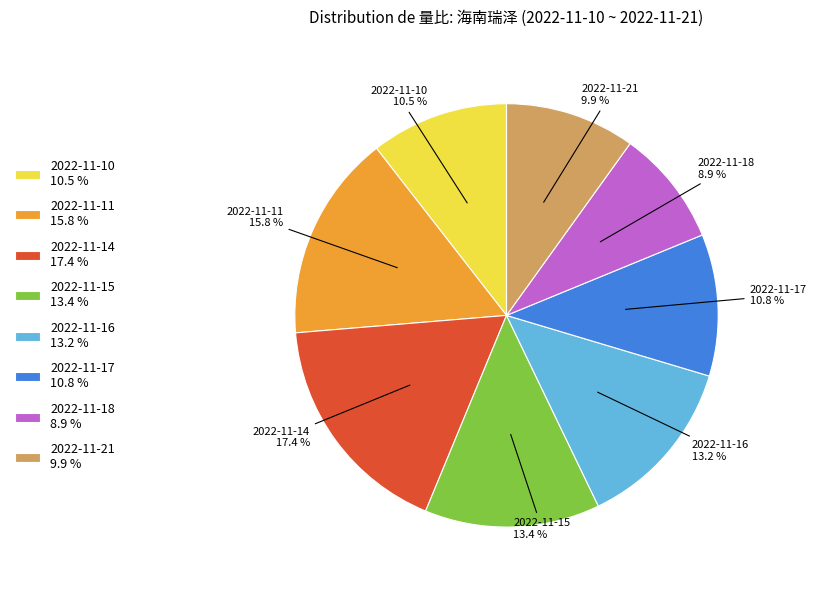

Is 2022-11-10 the majority of the pie?

No